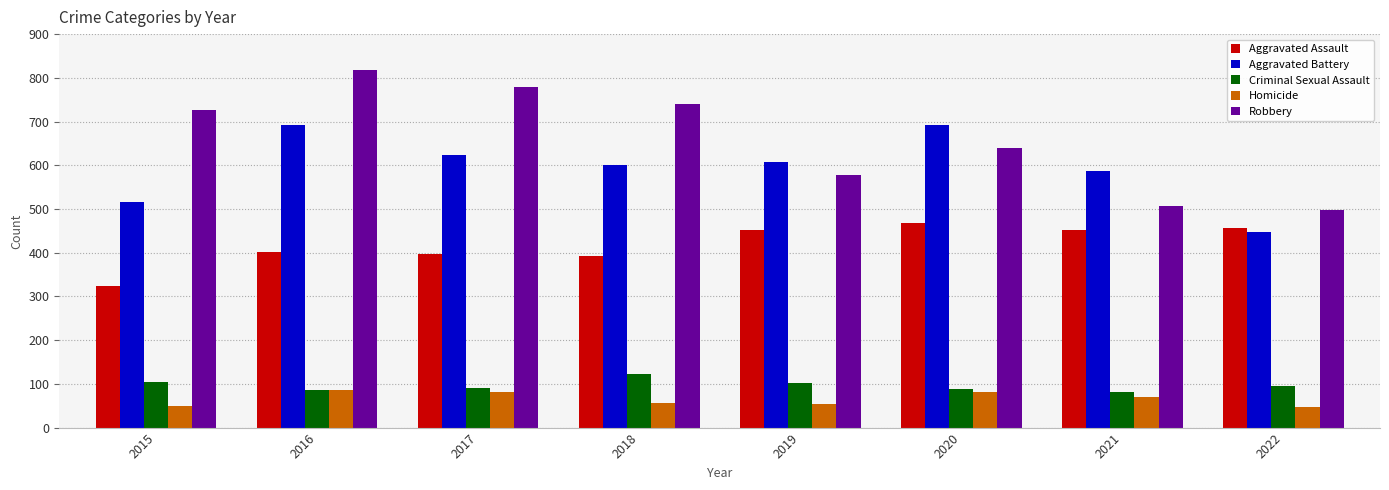

How many data points in Robbery are less than 726?

4